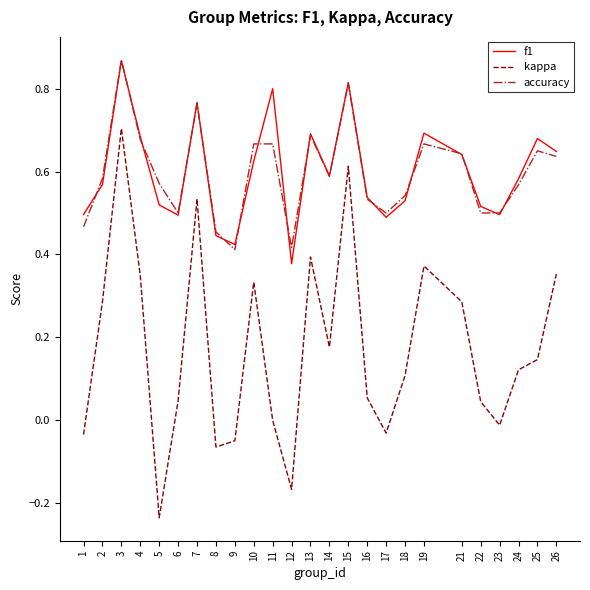

Which category has the lowest value across all series?

5